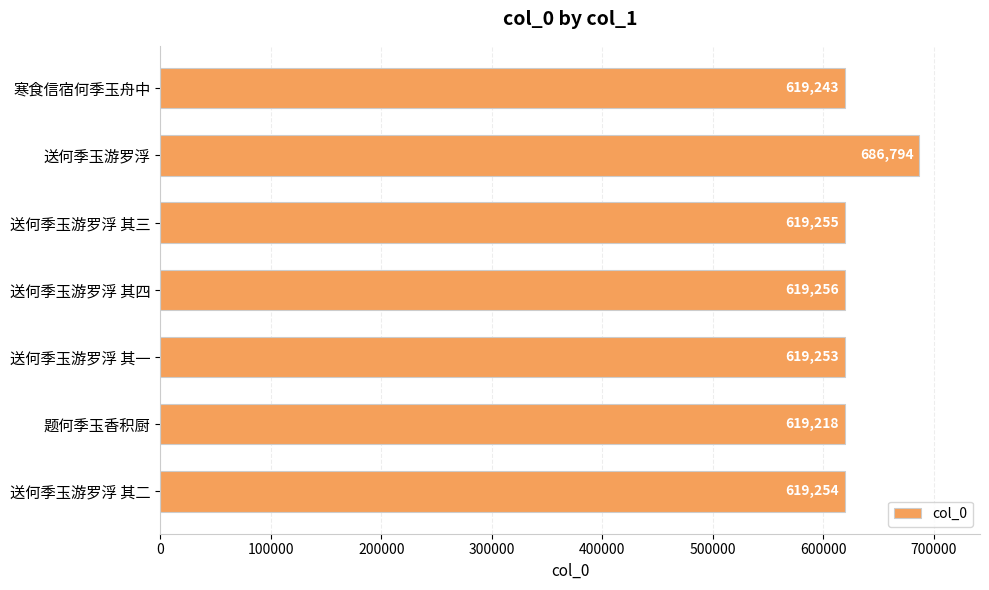

What value does the data have at 送何季玉游罗浮?

686794